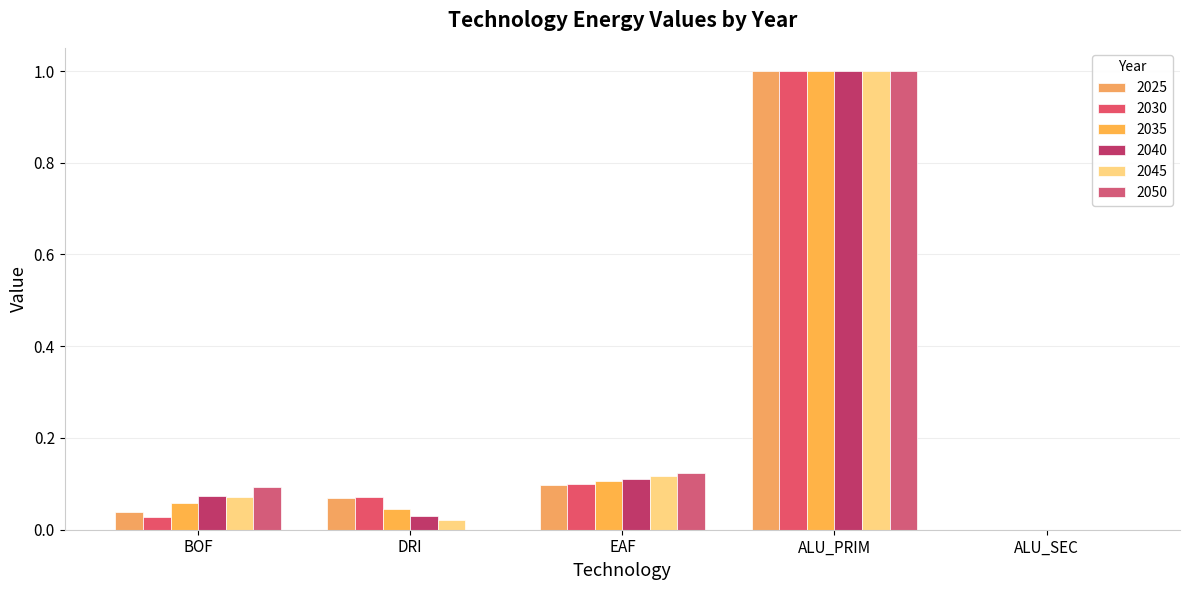

Reading left to right, extract all data points from this chart.

2025: BOF=0.0	DRI=0.1	EAF=0.1	ALU_PRIM=1.0	ALU_SEC=0.0
2030: BOF=0.0	DRI=0.1	EAF=0.1	ALU_PRIM=1.0	ALU_SEC=0.0
2035: BOF=0.1	DRI=0.0	EAF=0.1	ALU_PRIM=1.0	ALU_SEC=0.0
2040: BOF=0.1	DRI=0.0	EAF=0.1	ALU_PRIM=1.0	ALU_SEC=0.0
2045: BOF=0.1	DRI=0.0	EAF=0.1	ALU_PRIM=1.0	ALU_SEC=0.0
2050: BOF=0.1	DRI=0.0	EAF=0.1	ALU_PRIM=1.0	ALU_SEC=0.0